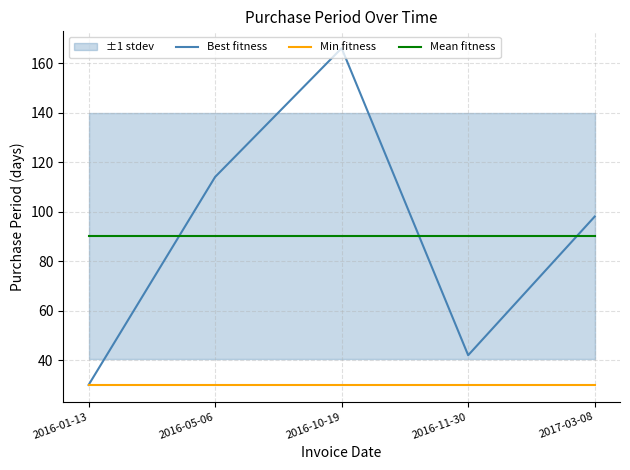

How many lines are shown in the chart?

3